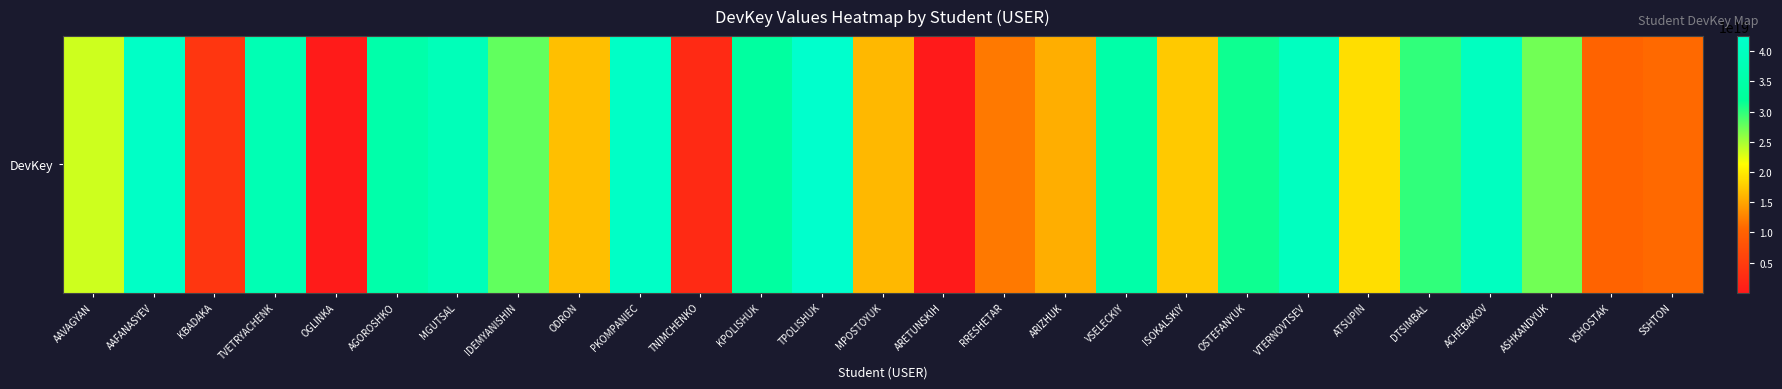

Reading left to right, list all the values displayed in this chart.

23359287452045066240	41310107110835453952	4020638711233522688	37579500753045372928	298802480207414080	35386769330787090432	38582441901526466560	27879284771906105344	16842446564067387392	41296546803749052416	2418901771650234880	33267212703243599872	42495992230538747904	16368114711959701504	13469883277391100	12026435981886187520	15668156141160851456	35118538400905363456	17572577732735305728	31267274930451443712	39958245760935829504	18932517910046339072	29786705500843233280	40094487100781862912	27133830872340680704	10373676521867839488	10919184473381130240